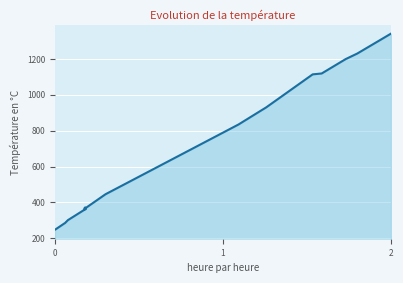

What is the minimum value shown in the chart?

248